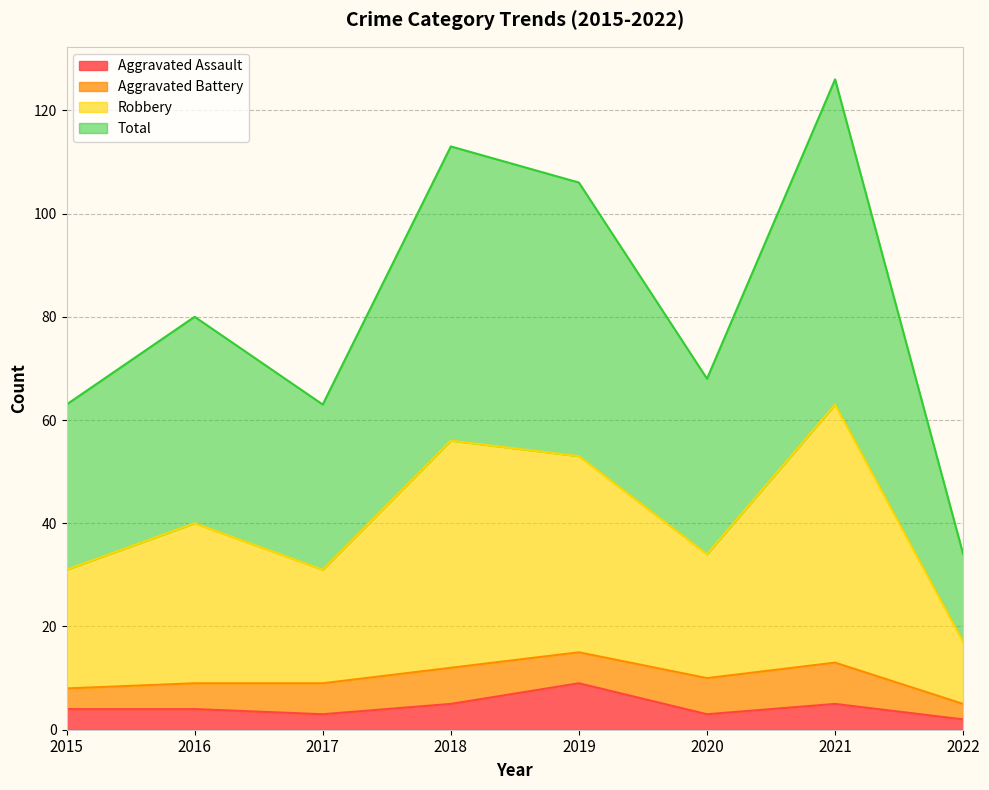

Which category has the highest value in the Aggravated Assault series?

2019